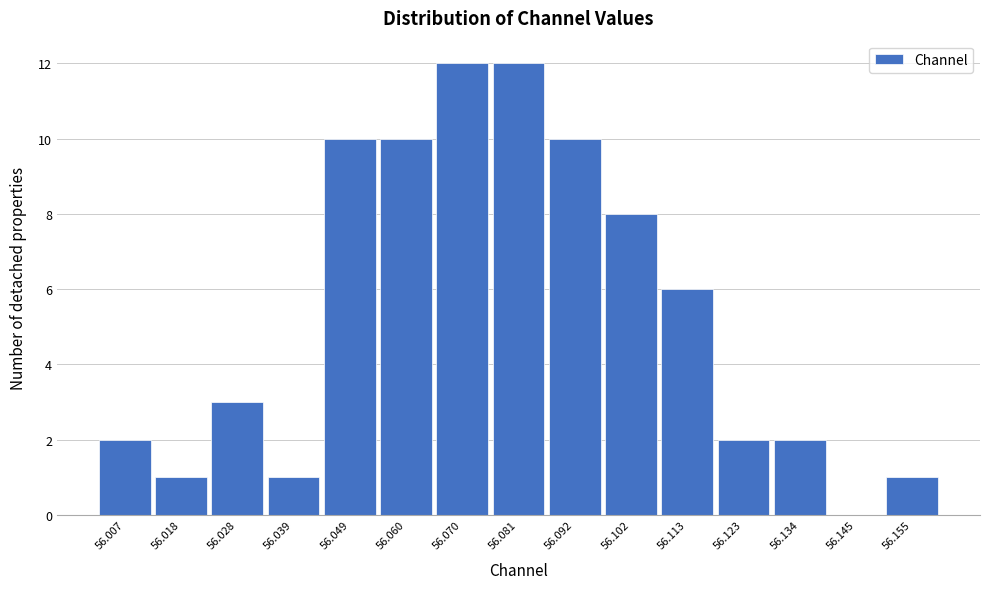

Reading left to right, list every bar in this chart as the range it spans on the x-axis followed by its height. Neither the bar edges nor the heights are printed on the chart, so give them approximately, as read against the axes.

56.002 to 56.012: 2
56.012 to 56.022: 1
56.022 to 56.034: 3
56.034 to 56.044: 1
56.044 to 56.054: 10
56.054 to 56.066: 10
56.066 to 56.076: 12
56.076 to 56.086: 12
56.086 to 56.096: 10
56.096 to 56.108: 8
56.108 to 56.118: 6
56.118 to 56.128: 2
56.128 to 56.140: 2
56.140 to 56.150: 0
56.150 to 56.160: 1